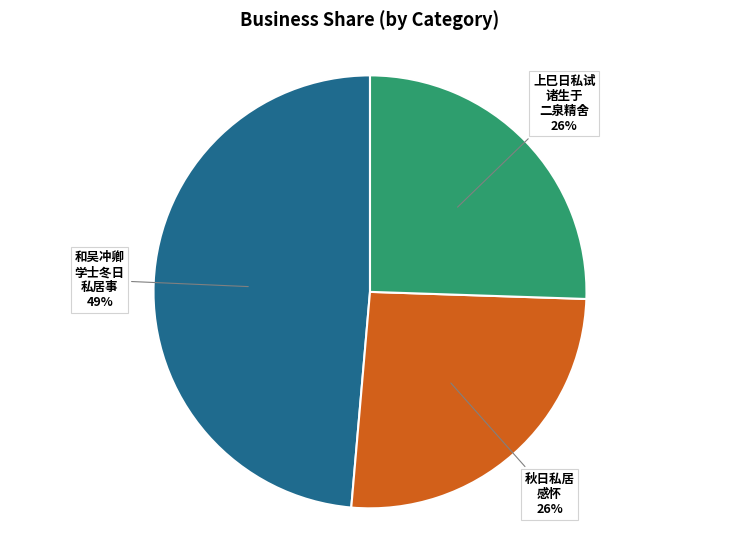

Is there any slice that represents more than half of the pie?

No